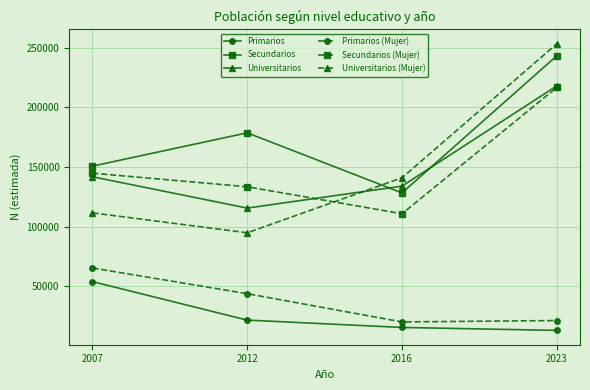

At which label does Universitarios reach its minimum?

2012